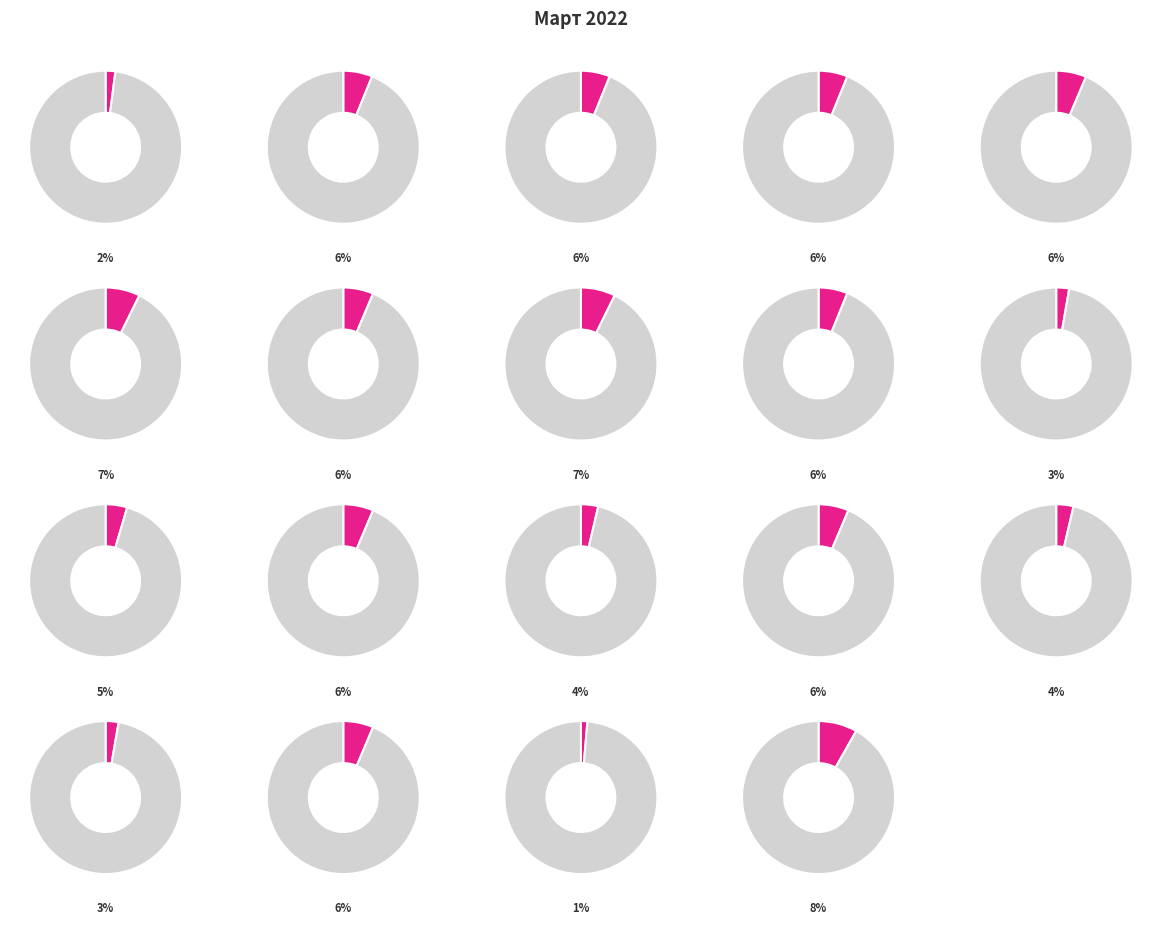

To the nearest percent, what is the difference between the largest and smallest slice percentages?

7%